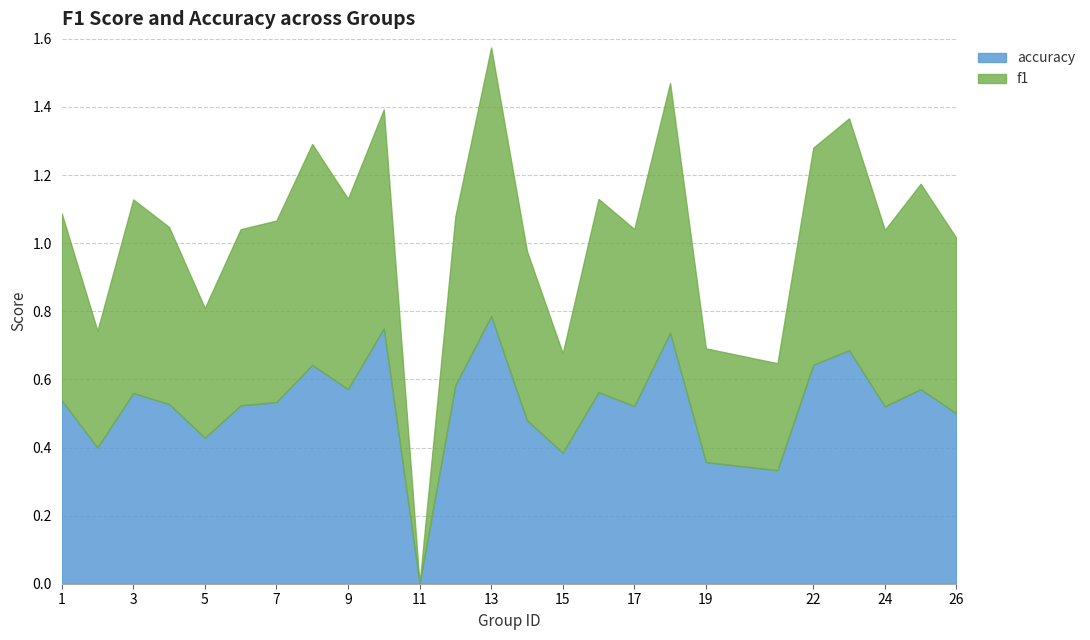

Which category has the highest value in the f1 series?

13